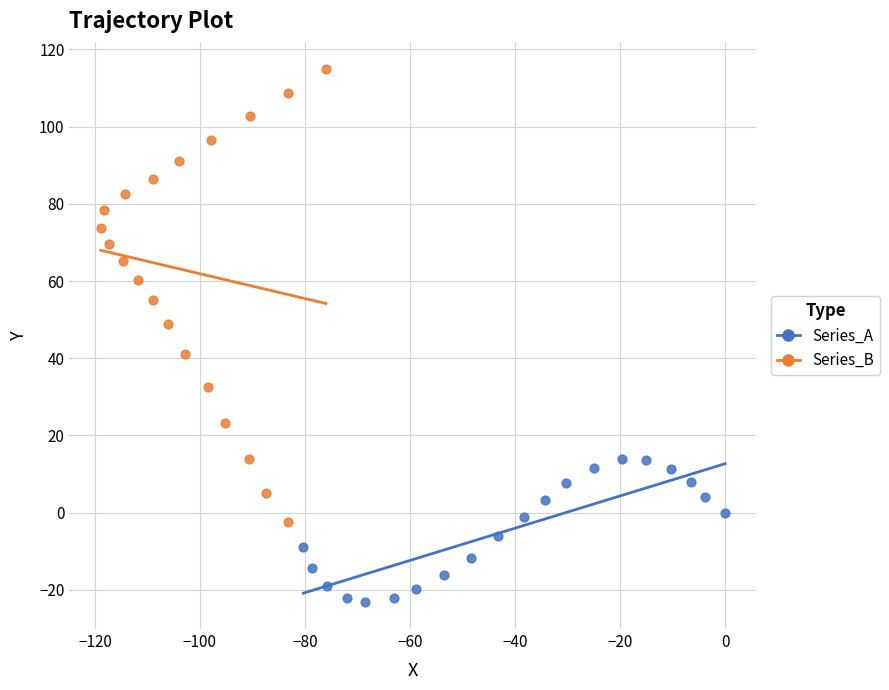

Which series contains the lowest Y value?

Series_A